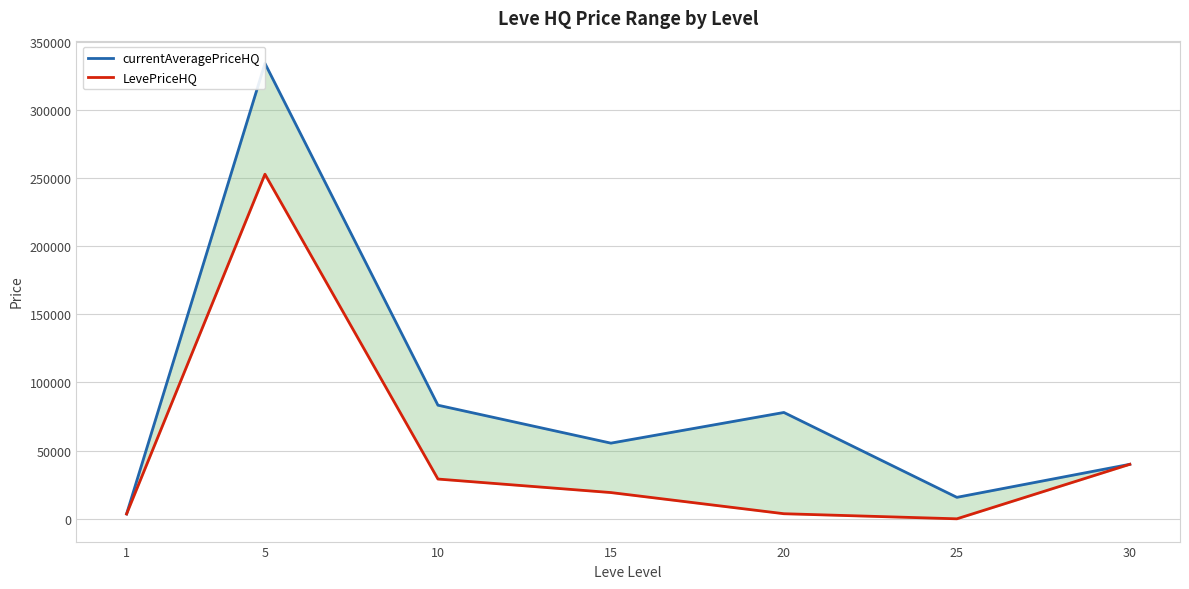

How many positive values does the LevePriceHQ series have?

6